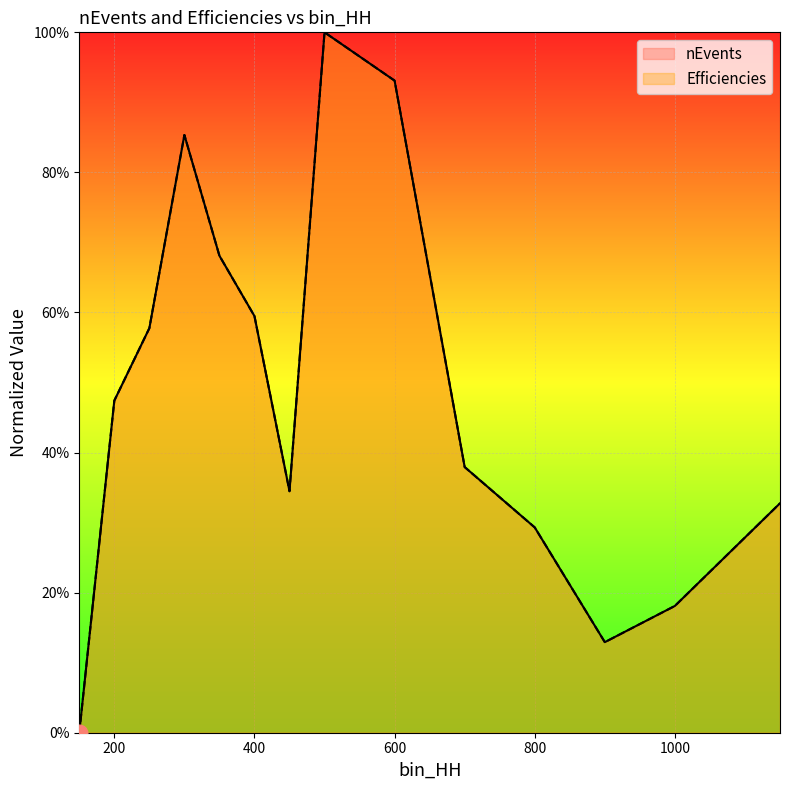

Between 300 and 400, which series saw the biggest shift?

nEvents